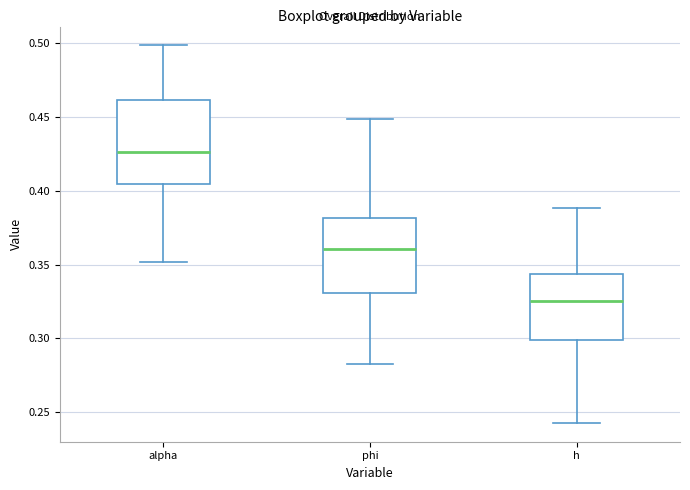

Which box is the tallest, from its lower edge to its upper edge?

alpha